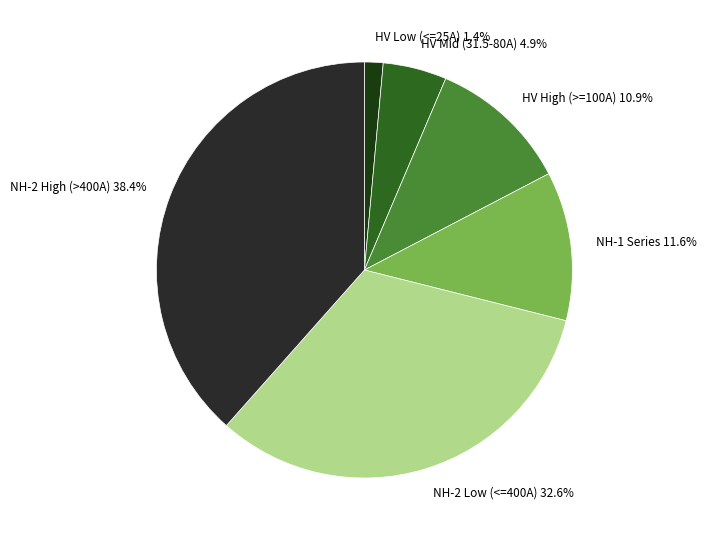

How many segments does this pie chart have?

6